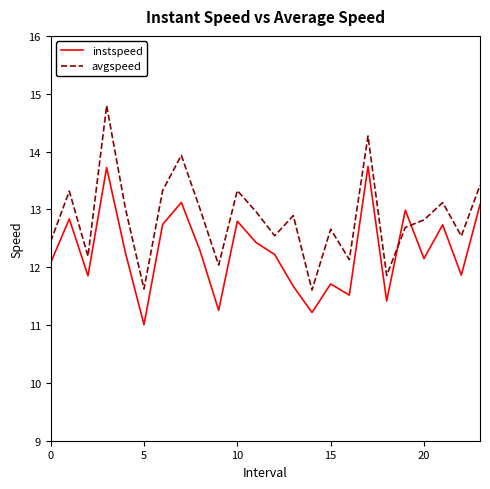

List the series in order of their peak value, highest first.

avgspeed, instspeed